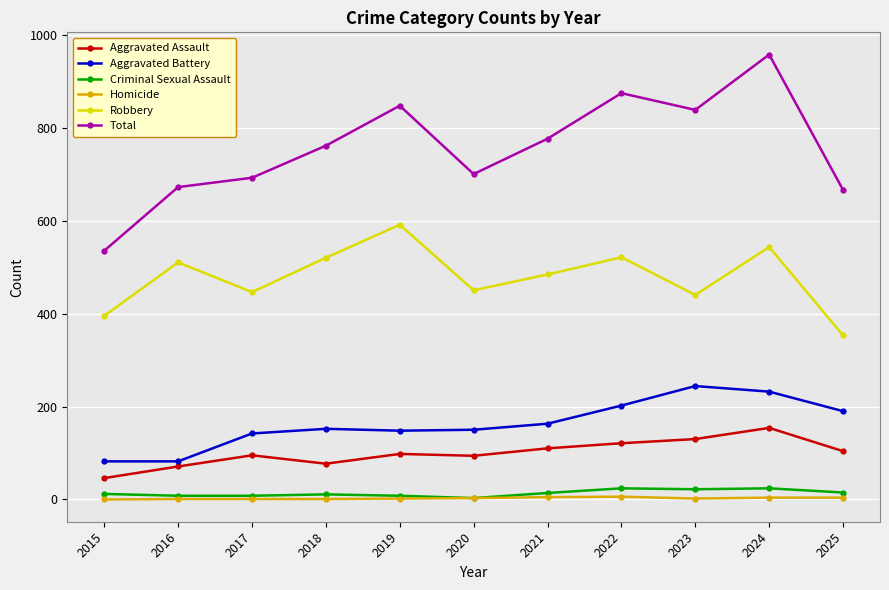

Which series has the largest range (max minus min)?

Total